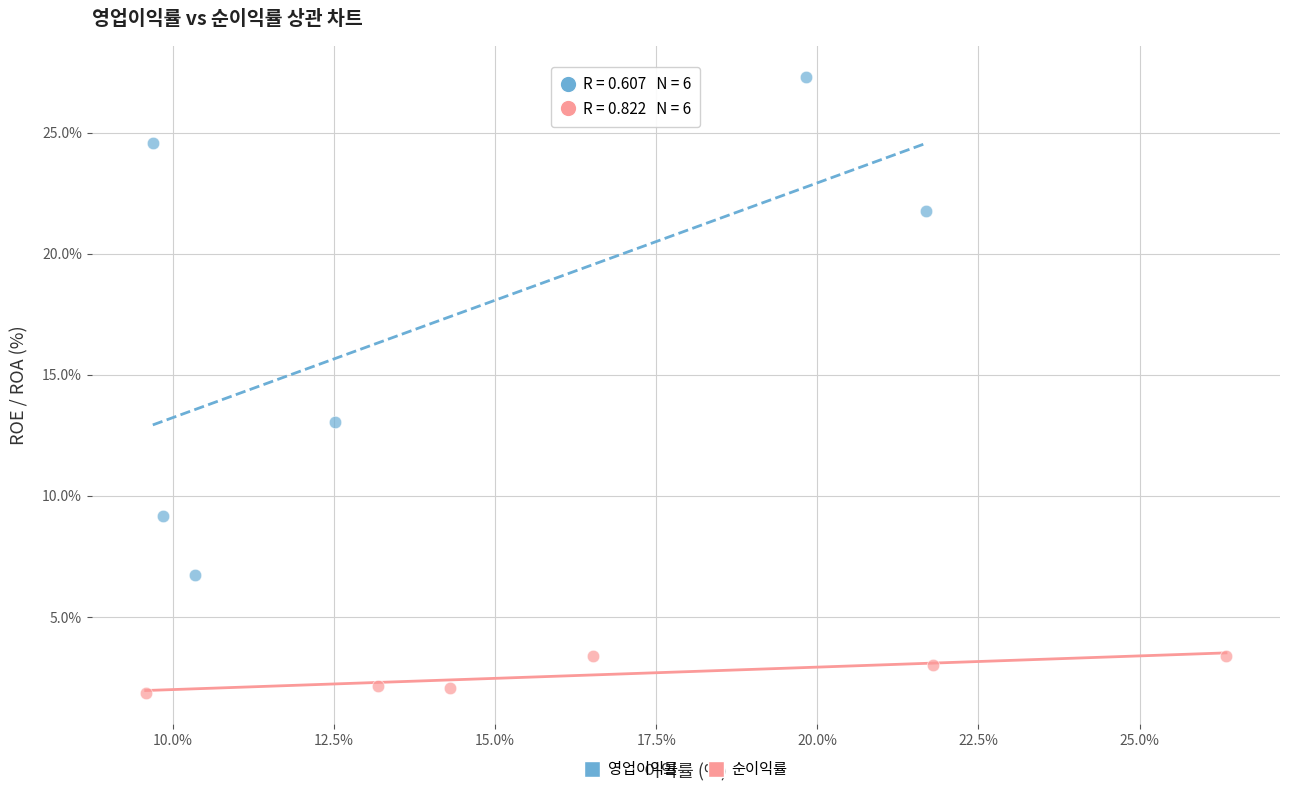

Which series has the largest Y range (max minus min)?

영업이익률